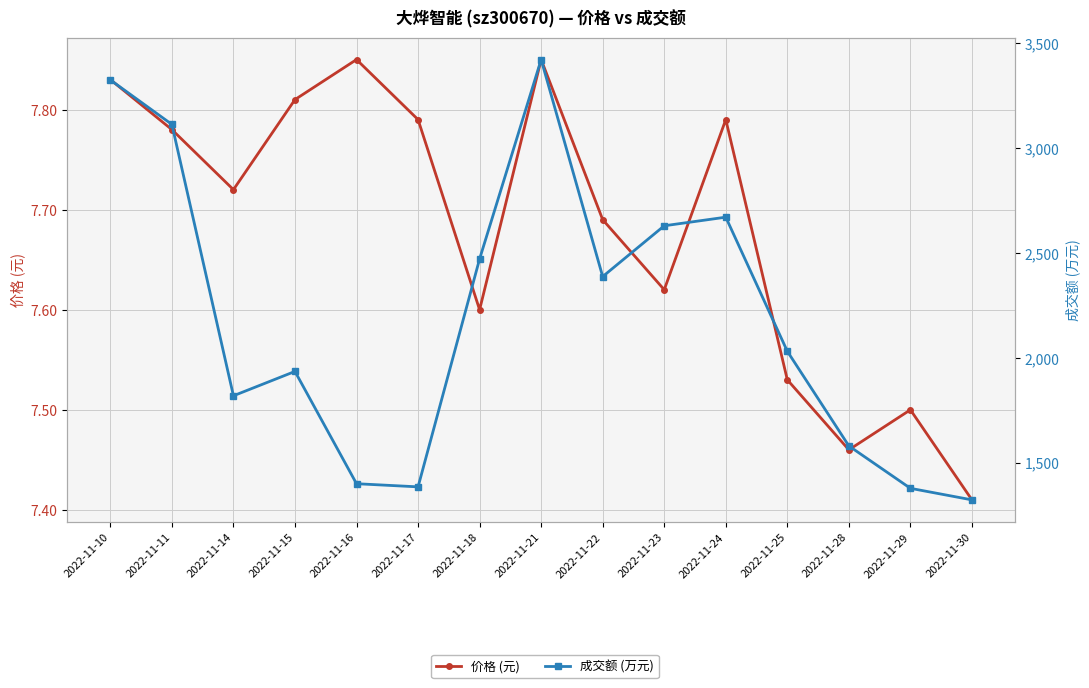

At which label does 成交额 (万元) first exceed 2030?

2022-11-10